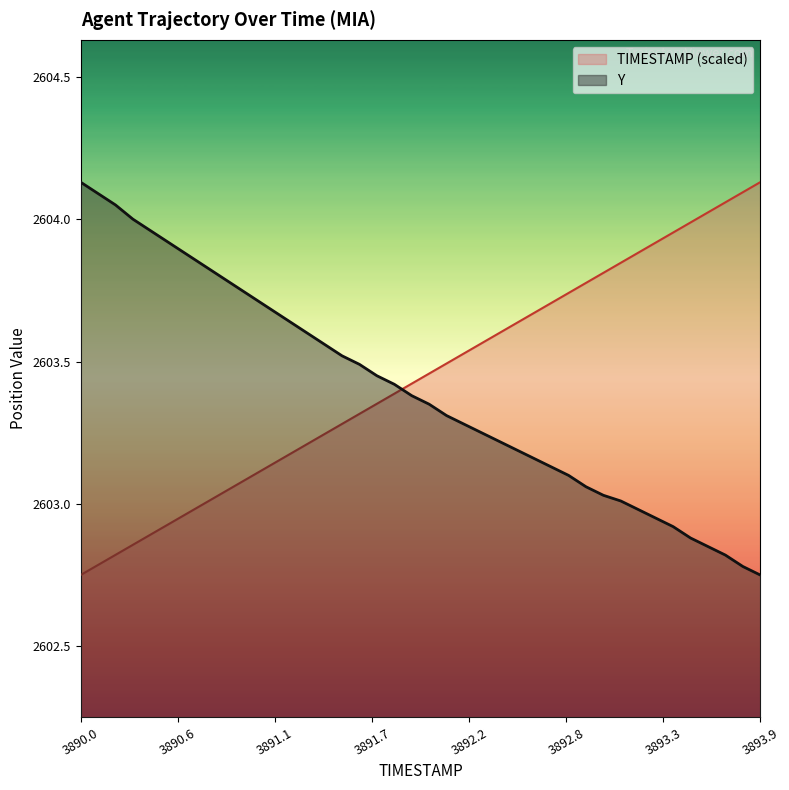

What is the smallest value displayed?

2602.8